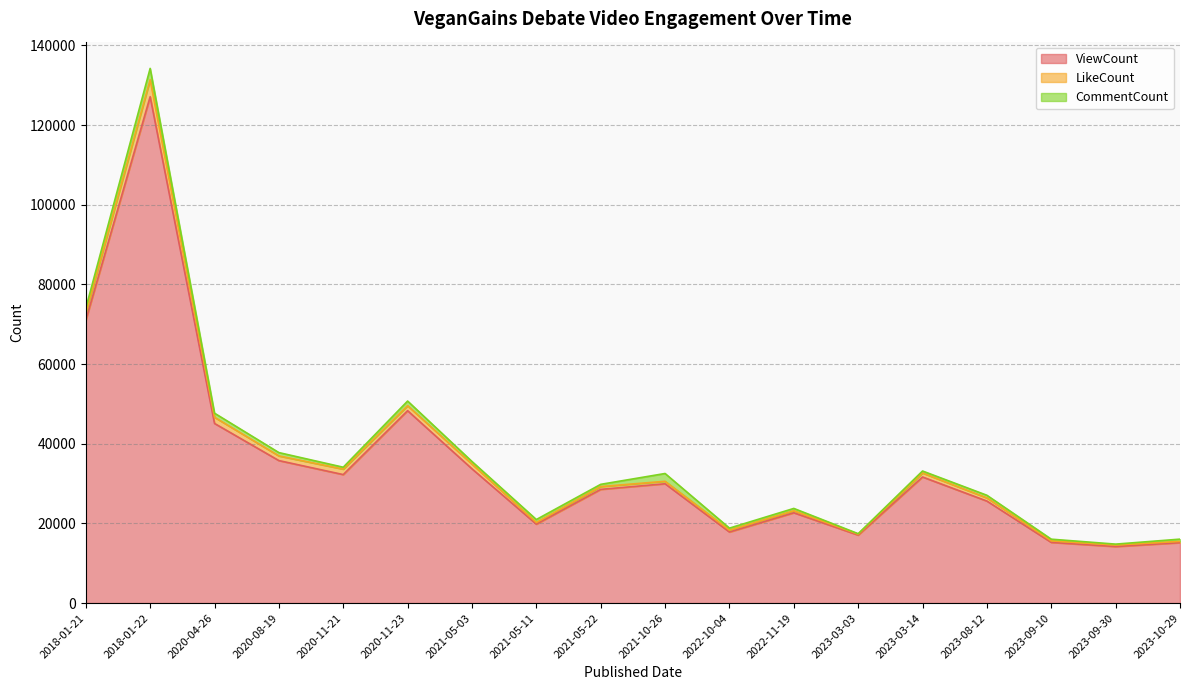

What is the difference between the maximum and minimum values in the CommentCount series?

2722